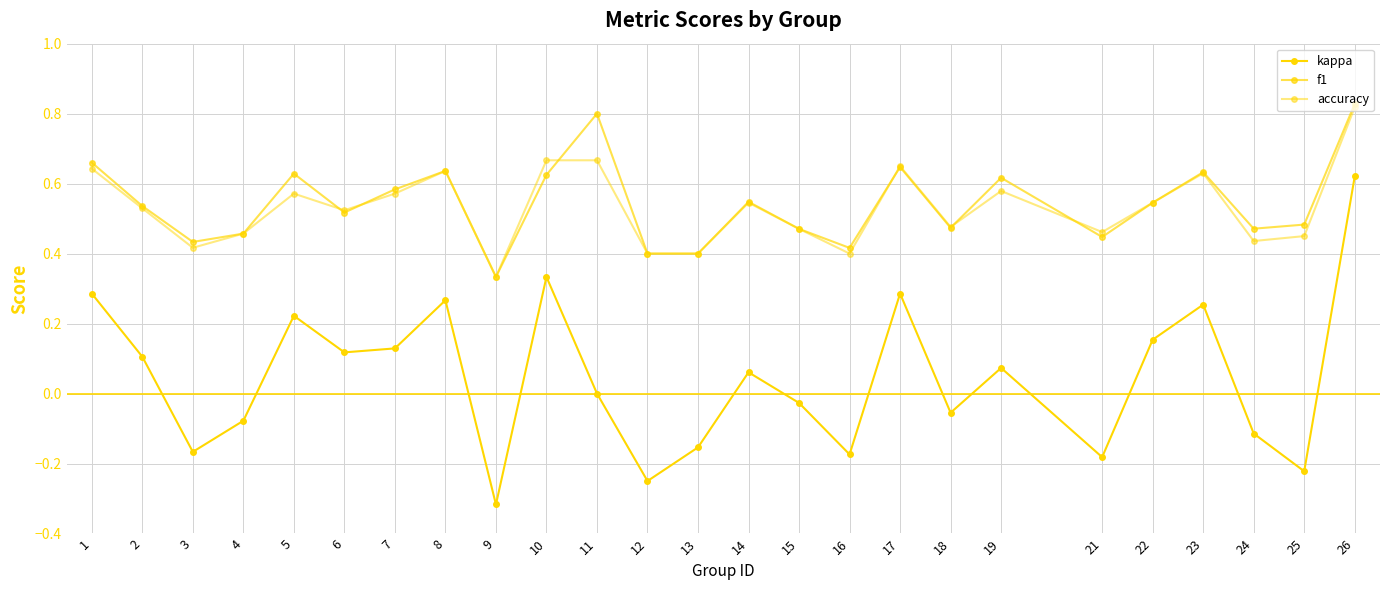

Count the number of data series in this chart.

3